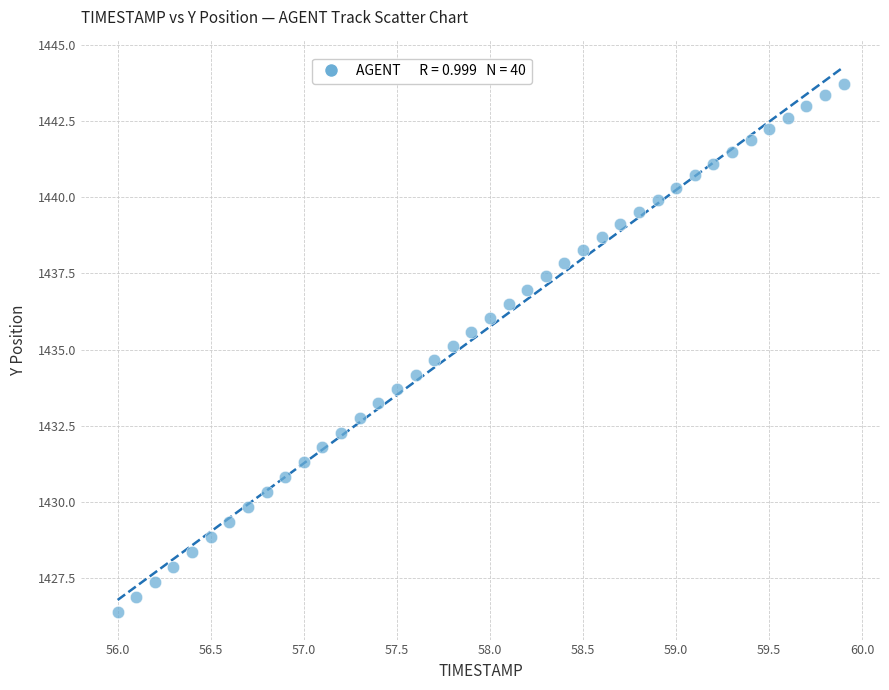

What is the range of X values (max minus min)?

3.9